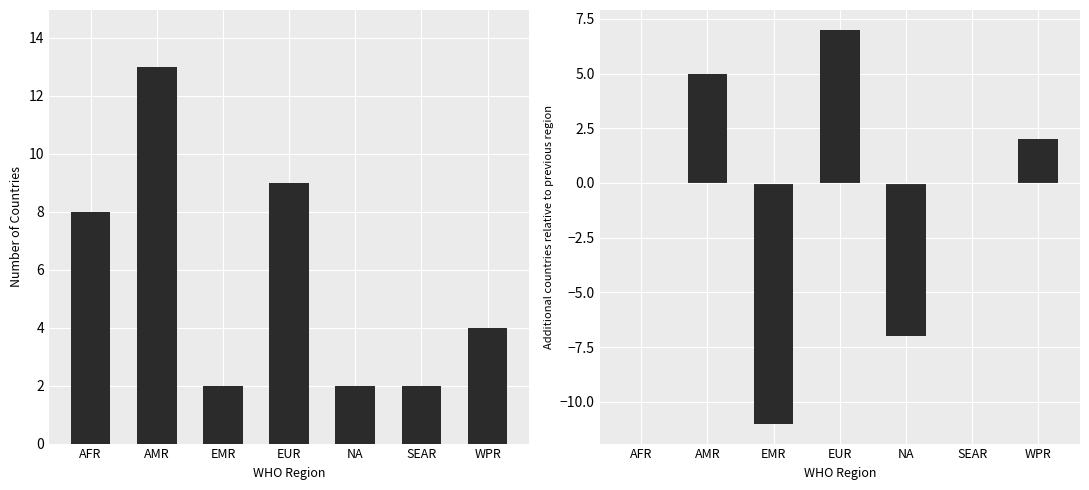

What is the spread (max minus min) of values at EMR?

13